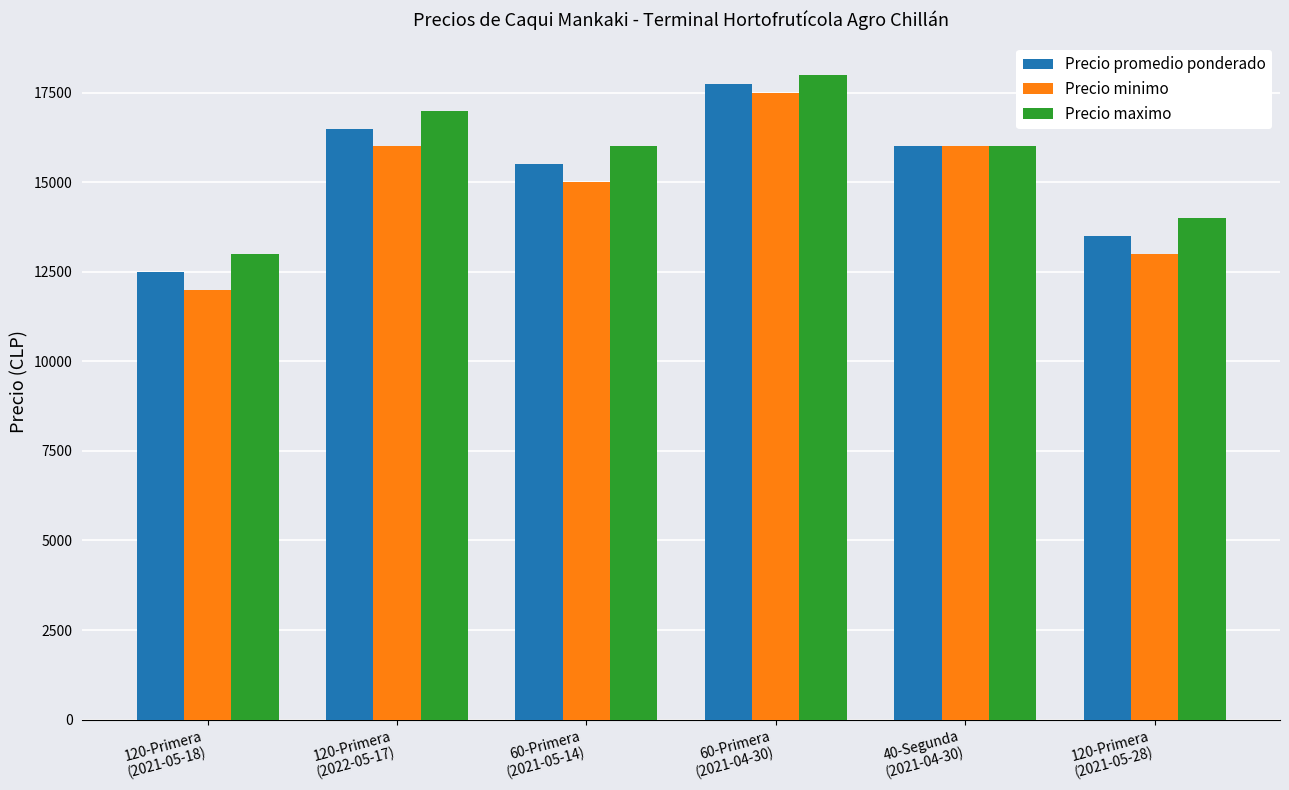

Is the value of Precio maximo at 60-Primera
(2021-04-30) greater than the value of Precio promedio ponderado at 60-Primera
(2021-04-30)?

Yes